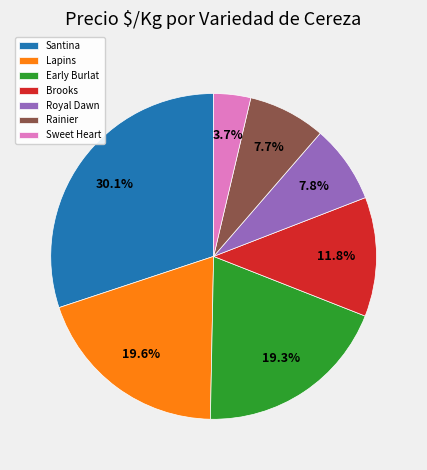

Which slice is the smallest?

Sweet Heart